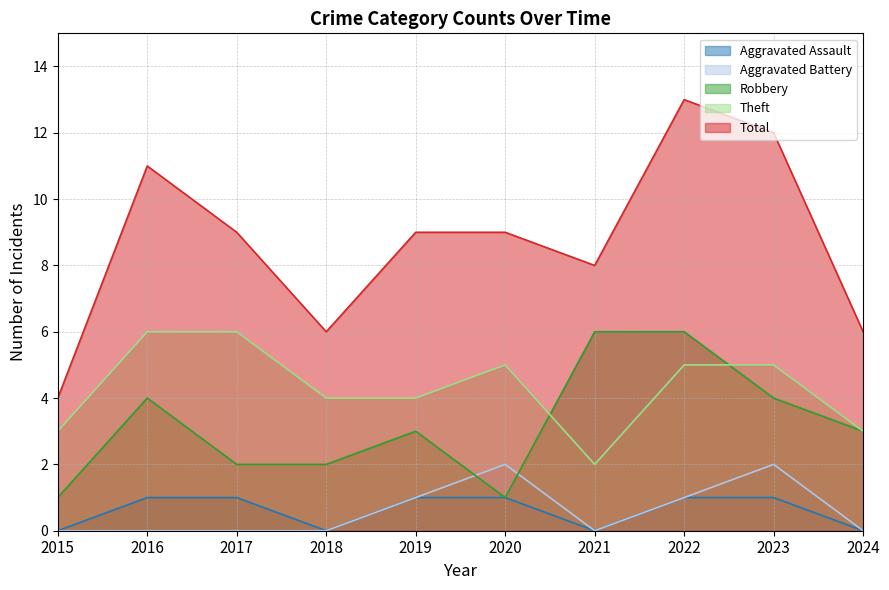

How many intersections are there between Theft and Robbery?

2